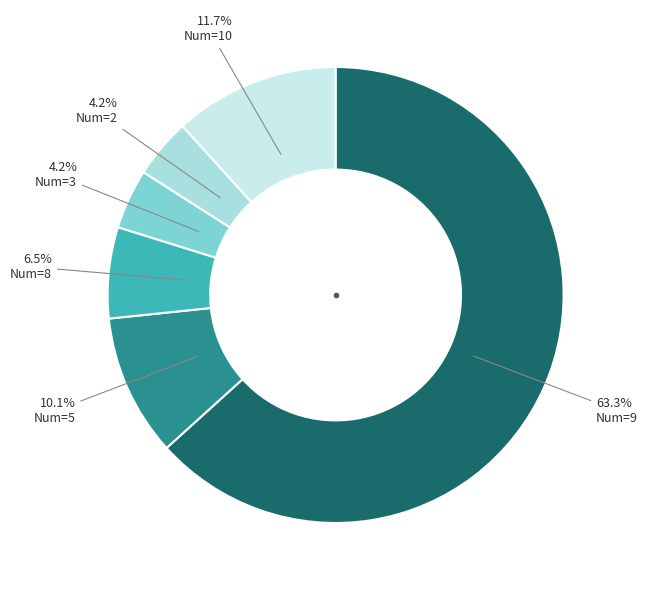

How many slices are in this pie chart?

6